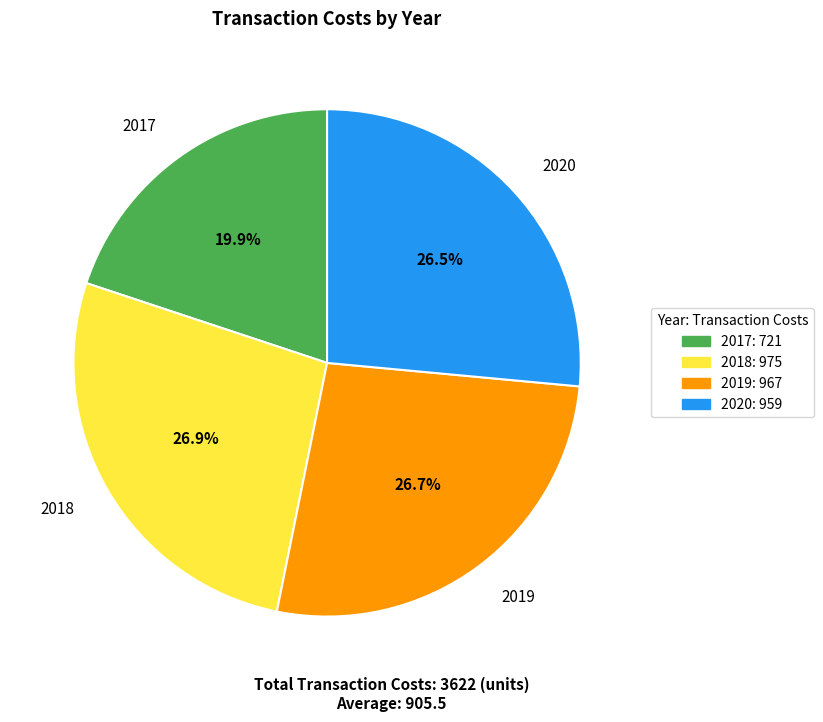

Count the number of slices in the pie.

4